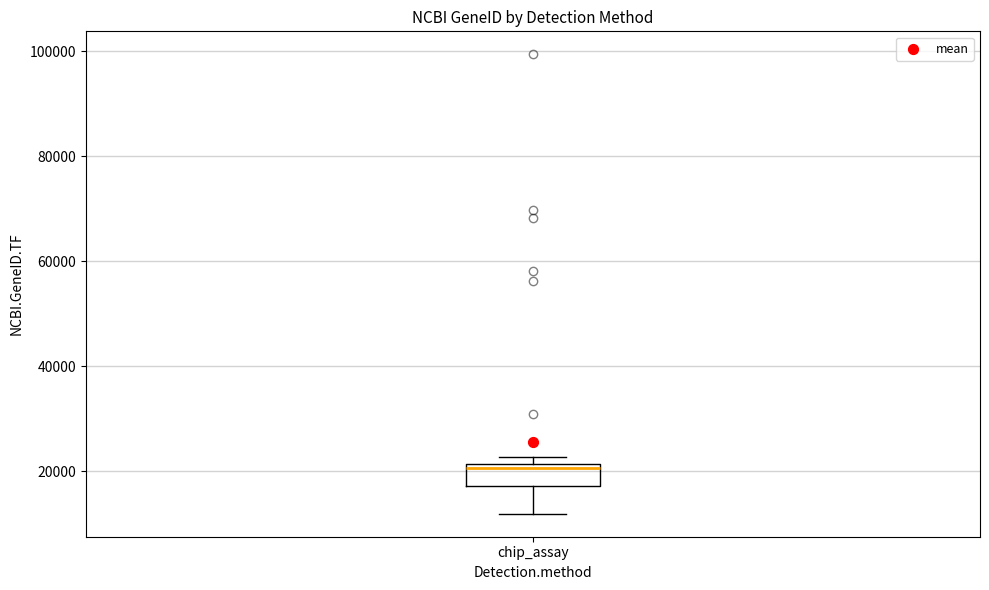

Read this box plot against the y-axis: the position of the median line, the range covered by the box, and the ends of both whiskers. The values are not printed on the chart, so give them approximately, as read against the axis.

median 20000, box 18000 to 22000, whiskers 12000 to 22000 (just above the box's upper edge)